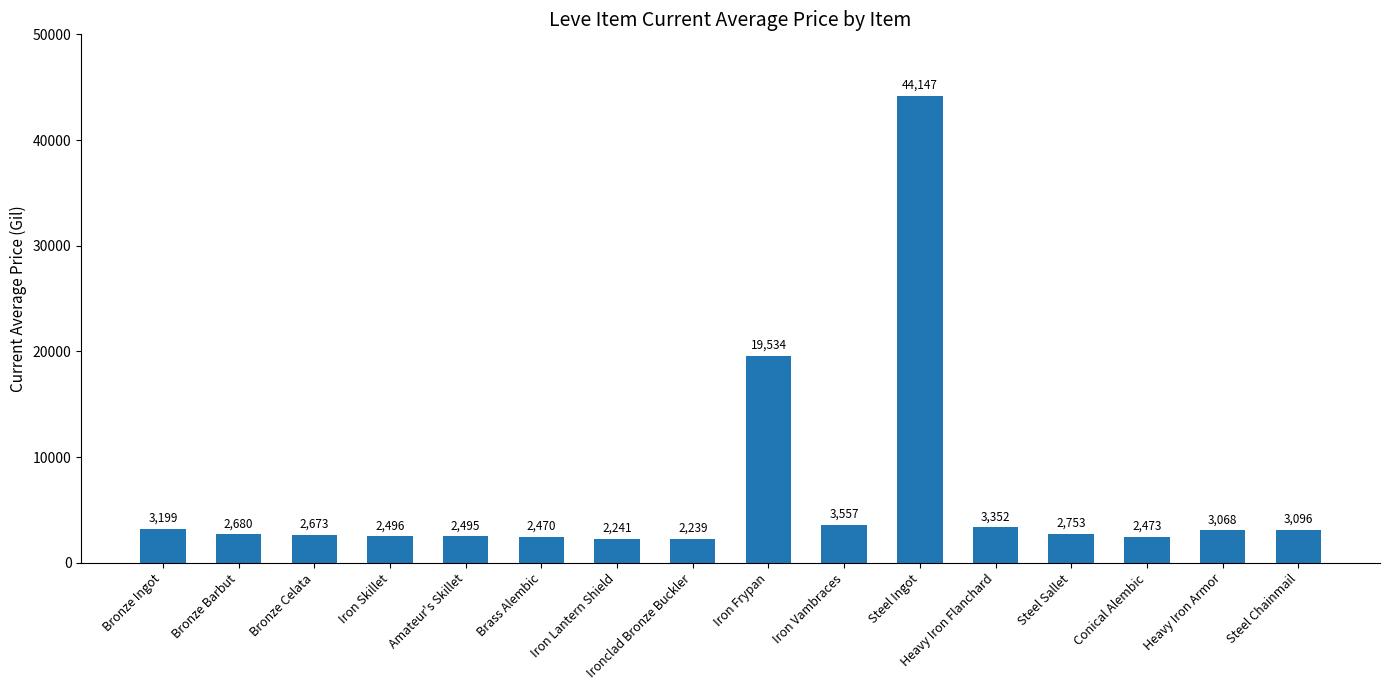

What is the smallest value displayed?

2239.0